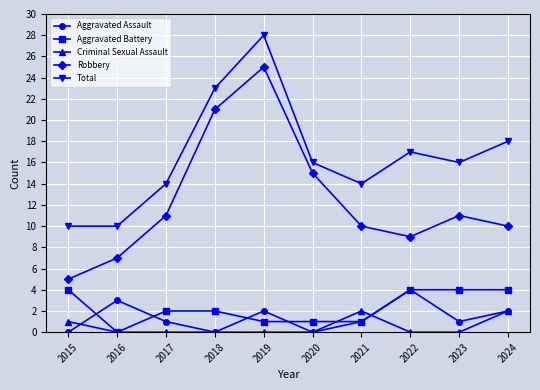

Reading right to left, transcribe all the data shown in this chart.

Aggravated Assault: 2024=2	2023=1	2022=4	2021=1	2020=0	2019=2	2018=0	2017=1	2016=3	2015=0
Aggravated Battery: 2024=4	2023=4	2022=4	2021=1	2020=1	2019=1	2018=2	2017=2	2016=0	2015=4
Criminal Sexual Assault: 2024=2	2023=0	2022=0	2021=2	2020=0	2019=0	2018=0	2017=0	2016=0	2015=1
Robbery: 2024=10	2023=11	2022=9	2021=10	2020=15	2019=25	2018=21	2017=11	2016=7	2015=5
Total: 2024=18	2023=16	2022=17	2021=14	2020=16	2019=28	2018=23	2017=14	2016=10	2015=10